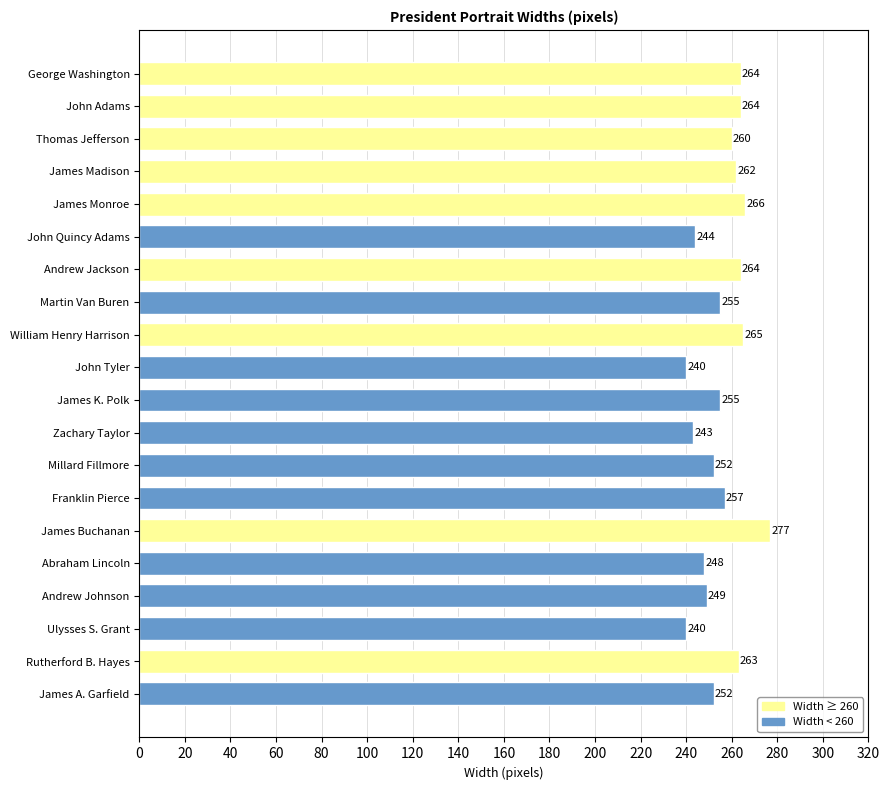

What is the difference between the second highest and second lowest values?

26